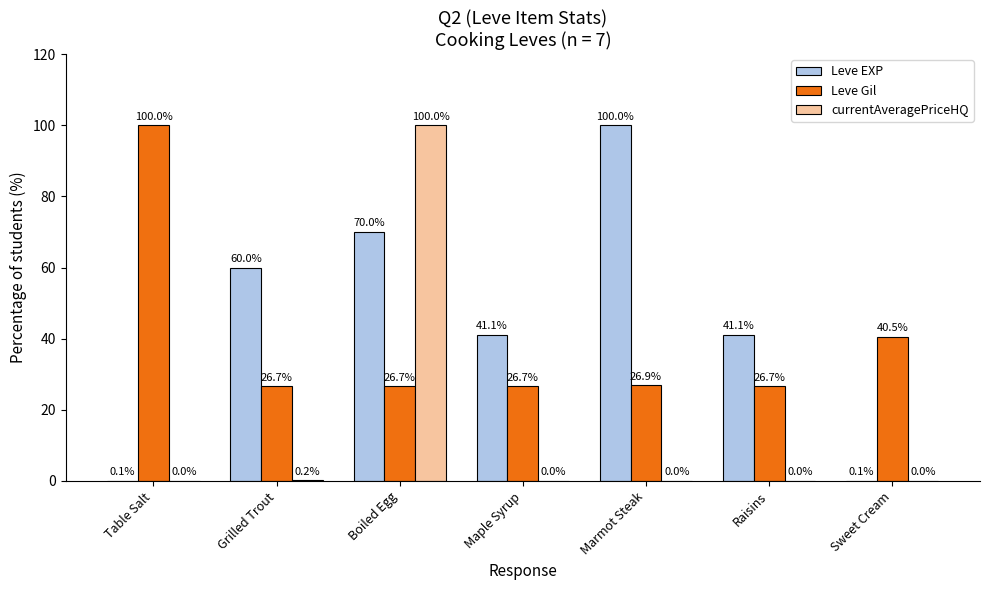

Where is Leve Gil nearest to the value 63?

Sweet Cream